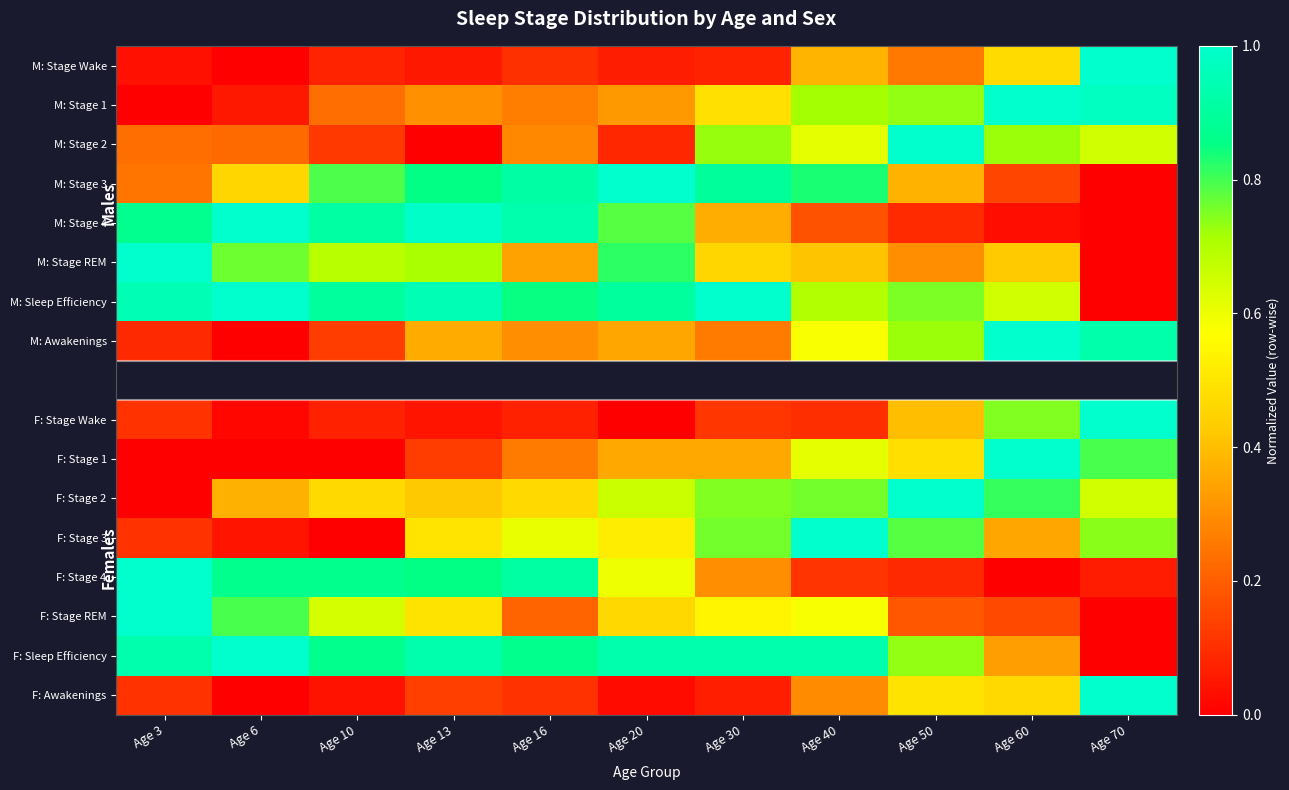

Between Age 13 and Age 60, which is larger?

Age 60